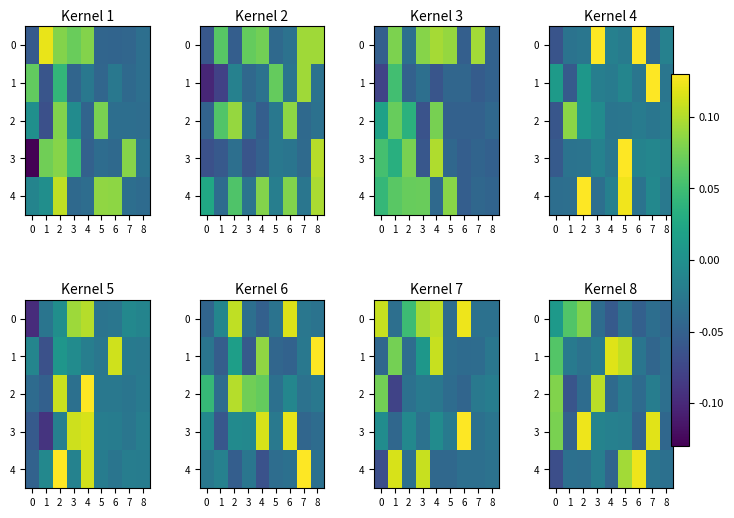

Which series has the largest total across all categories?

3